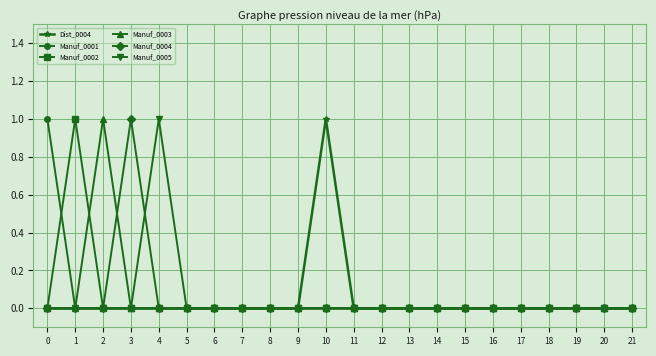

Is the value of Manuf_0001 at 0 greater than the value of Manuf_0005 at 8?

Yes